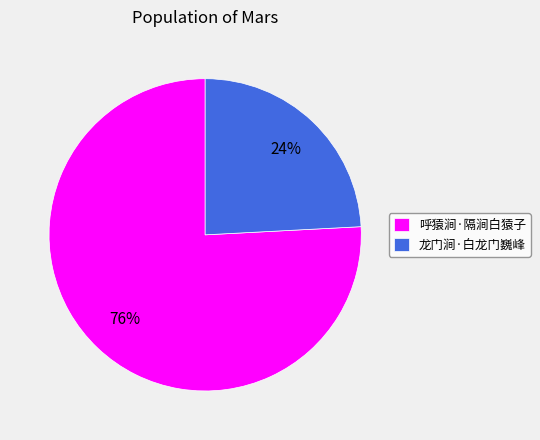

Is it true that 呼猿涧·隔涧白猿子 is 76% of the pie?

True